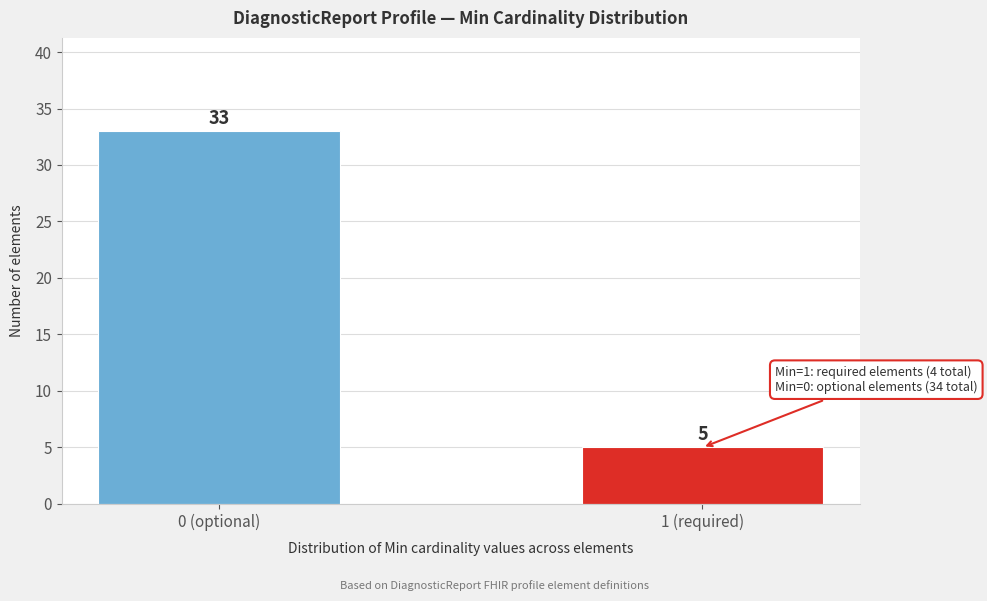

Reading right to left, what are all the values shown in this chart?

5	33